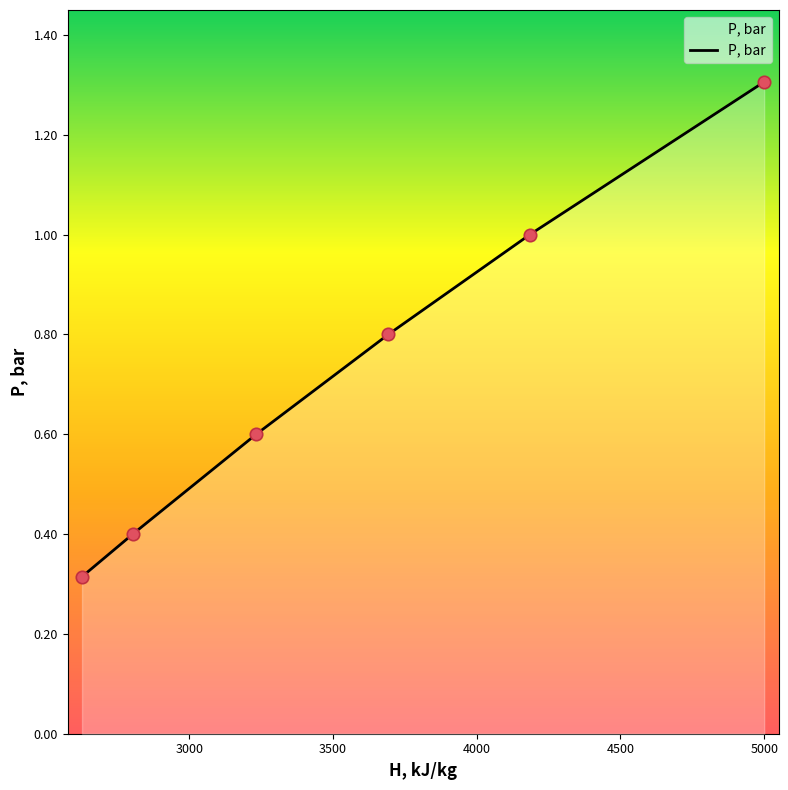

True or false: the data has more than 2 interior local peaks.

False